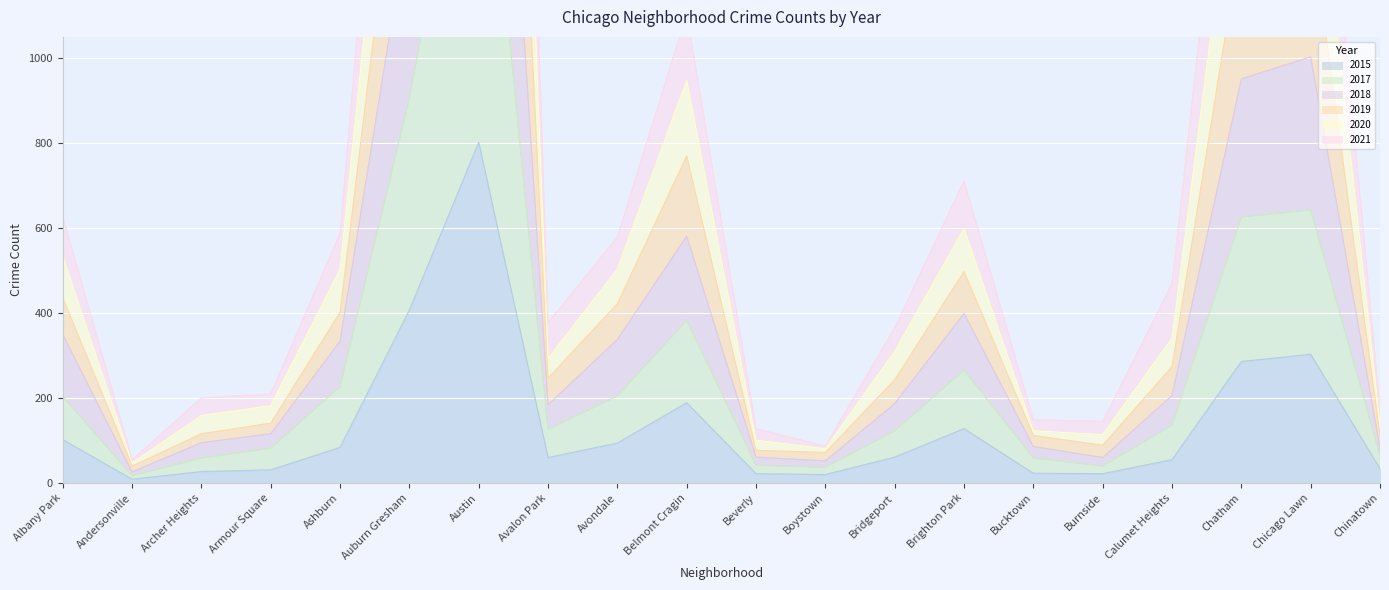

Rank the categories by 2015 value from highest to lowest.

Austin, Auburn Gresham, Chicago Lawn, Chatham, Belmont Cragin, Brighton Park, Albany Park, Avondale, Ashburn, Bridgeport, Avalon Park, Calumet Heights, Chinatown, Armour Square, Archer Heights, Bucktown, Beverly, Burnside, Boystown, Andersonville